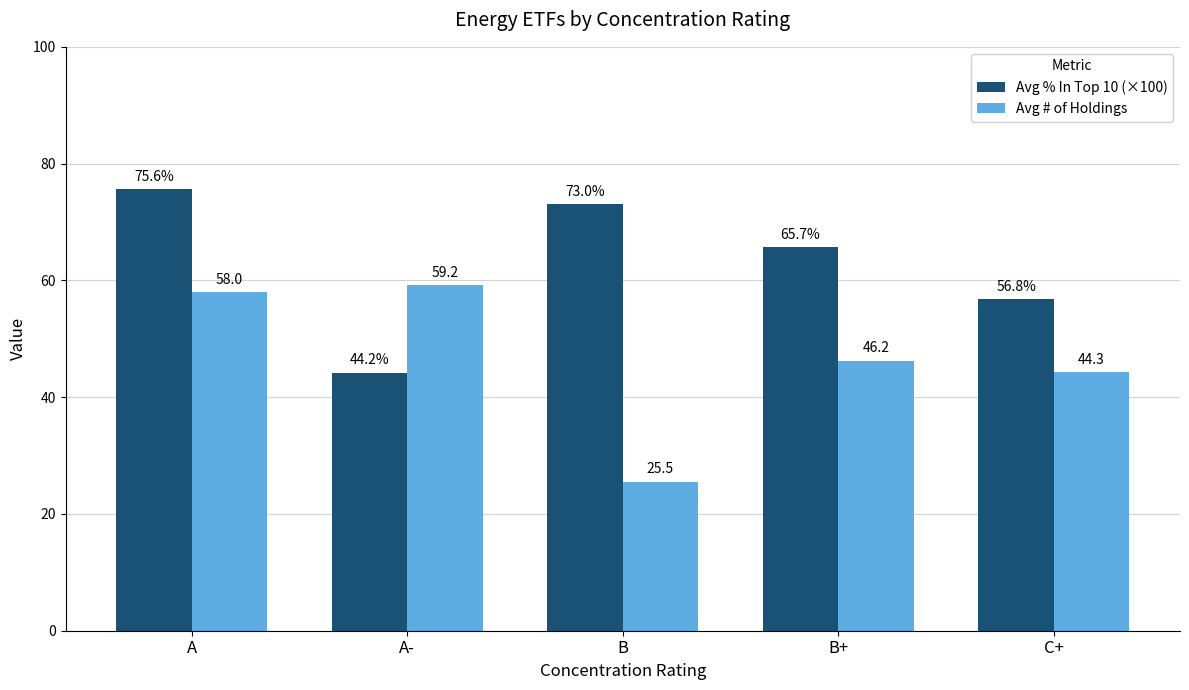

Rank the series at B+ from lowest to highest value.

Avg # of Holdings, Avg % In Top 10 (×100)